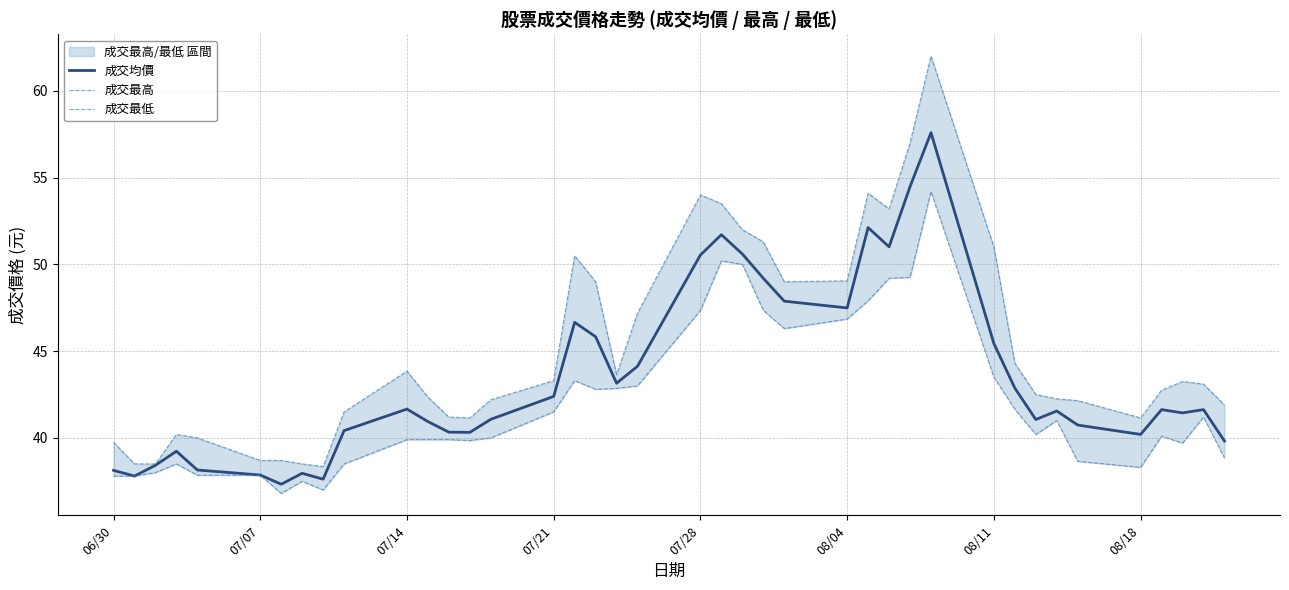

What is the highest value of the 成交均價 series?

57.6